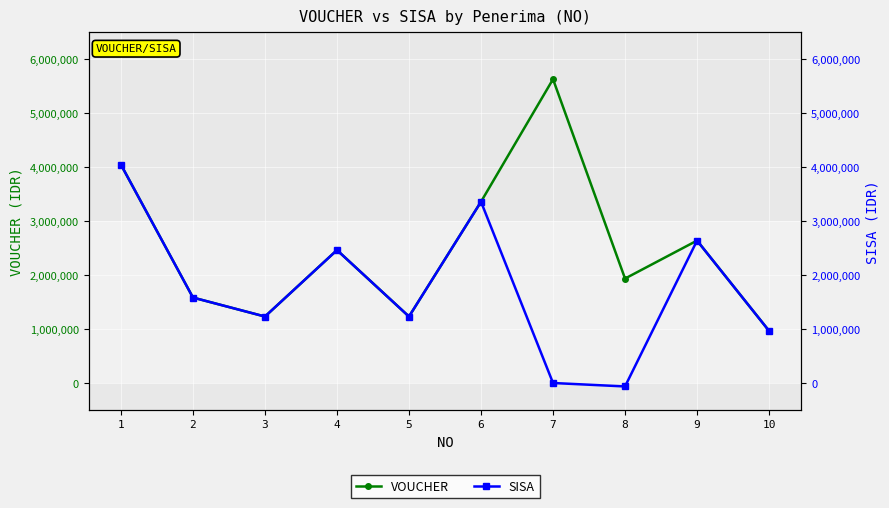

True or false: VOUCHER has more than 1 interior local peaks.

True